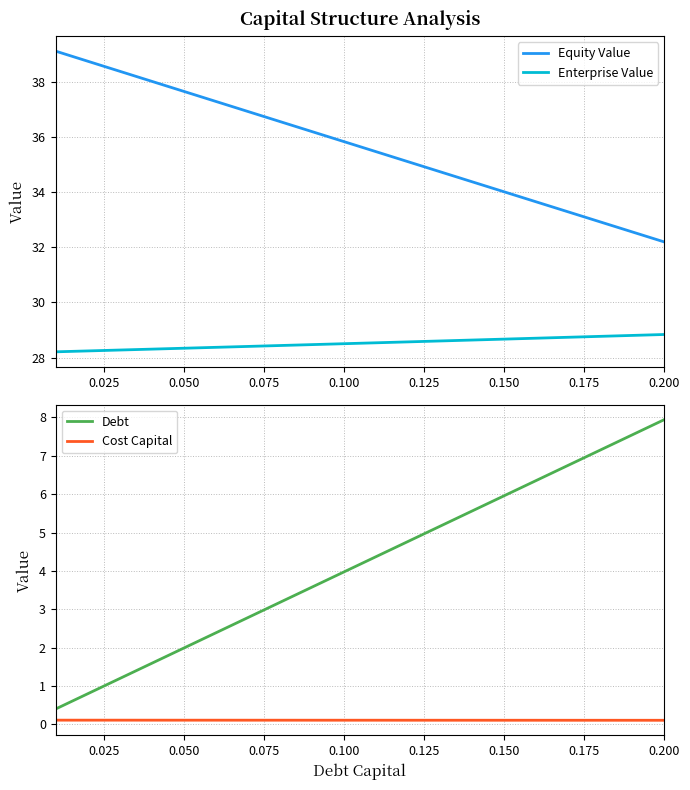

True or false: Enterprise Value and Equity Value intersect in this chart.

False